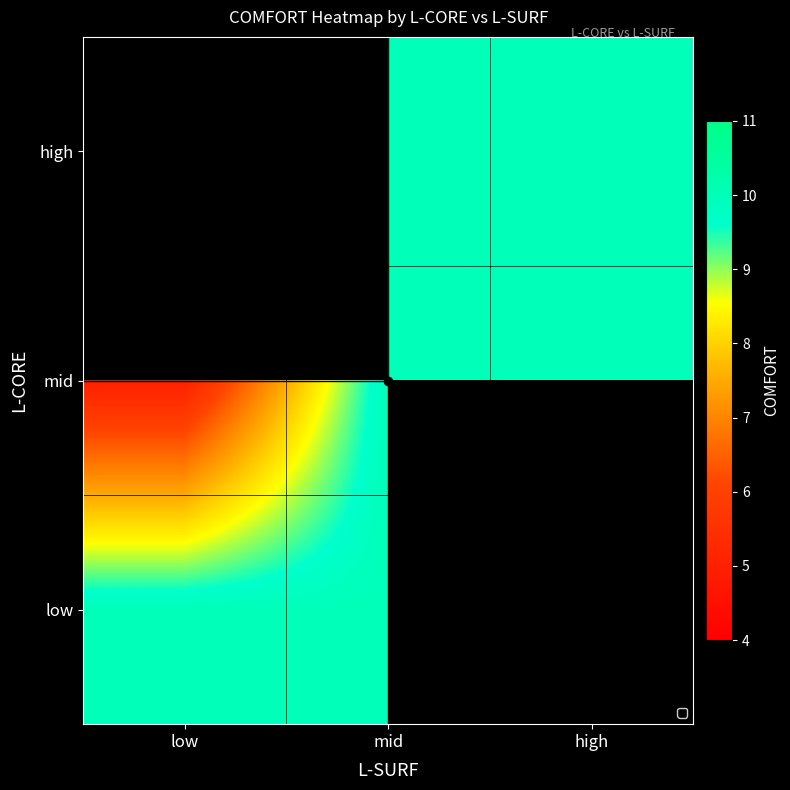

At which category is the sum across all series the highest?

mid